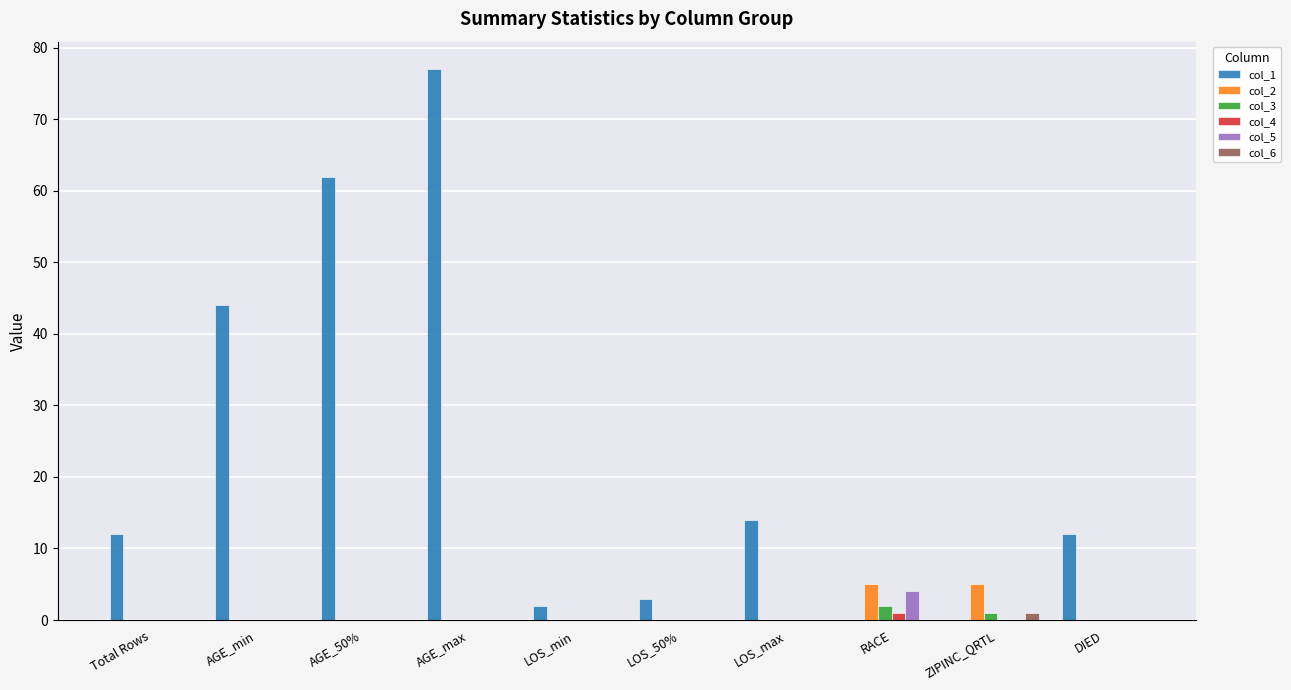

What is the spread (max minus min) of values at AGE_max?

77